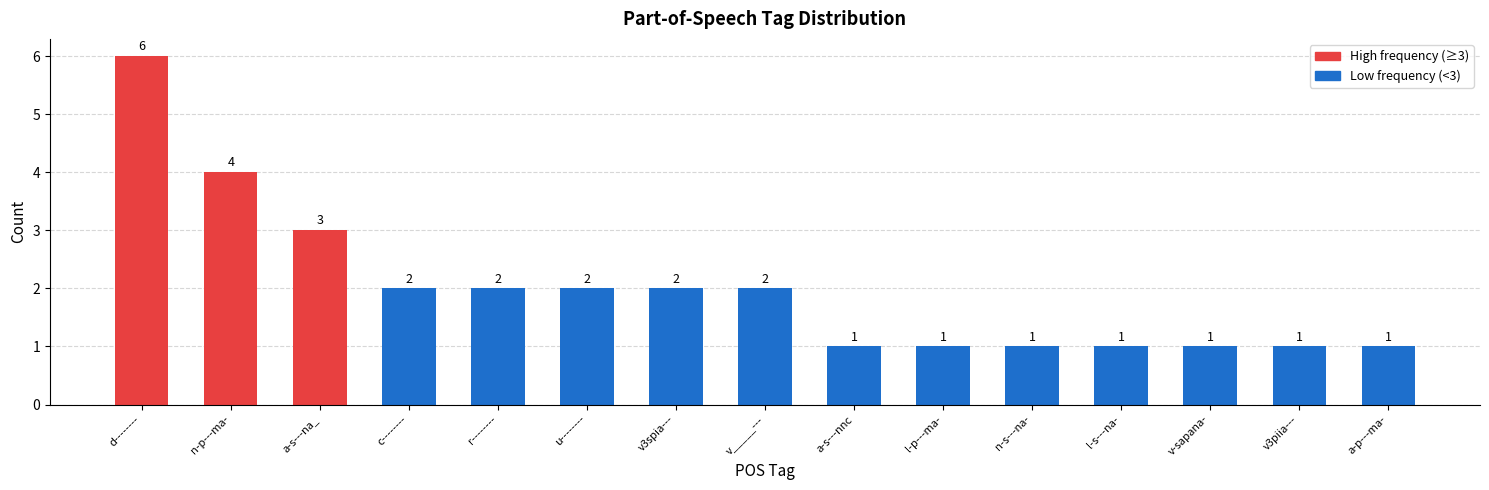

The value at l-s---na- is 1. True or false?

True